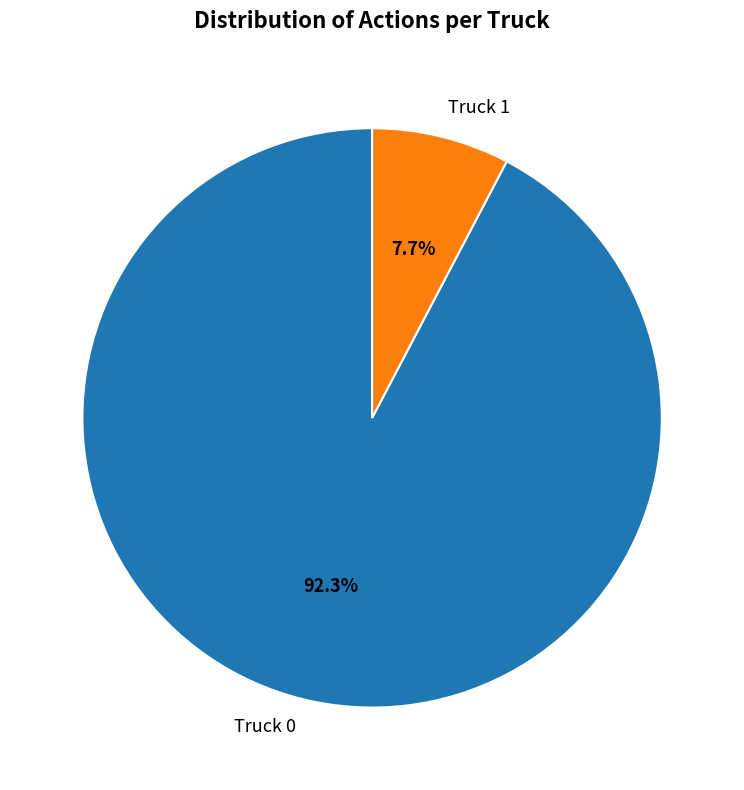

Count the number of slices in the pie.

2